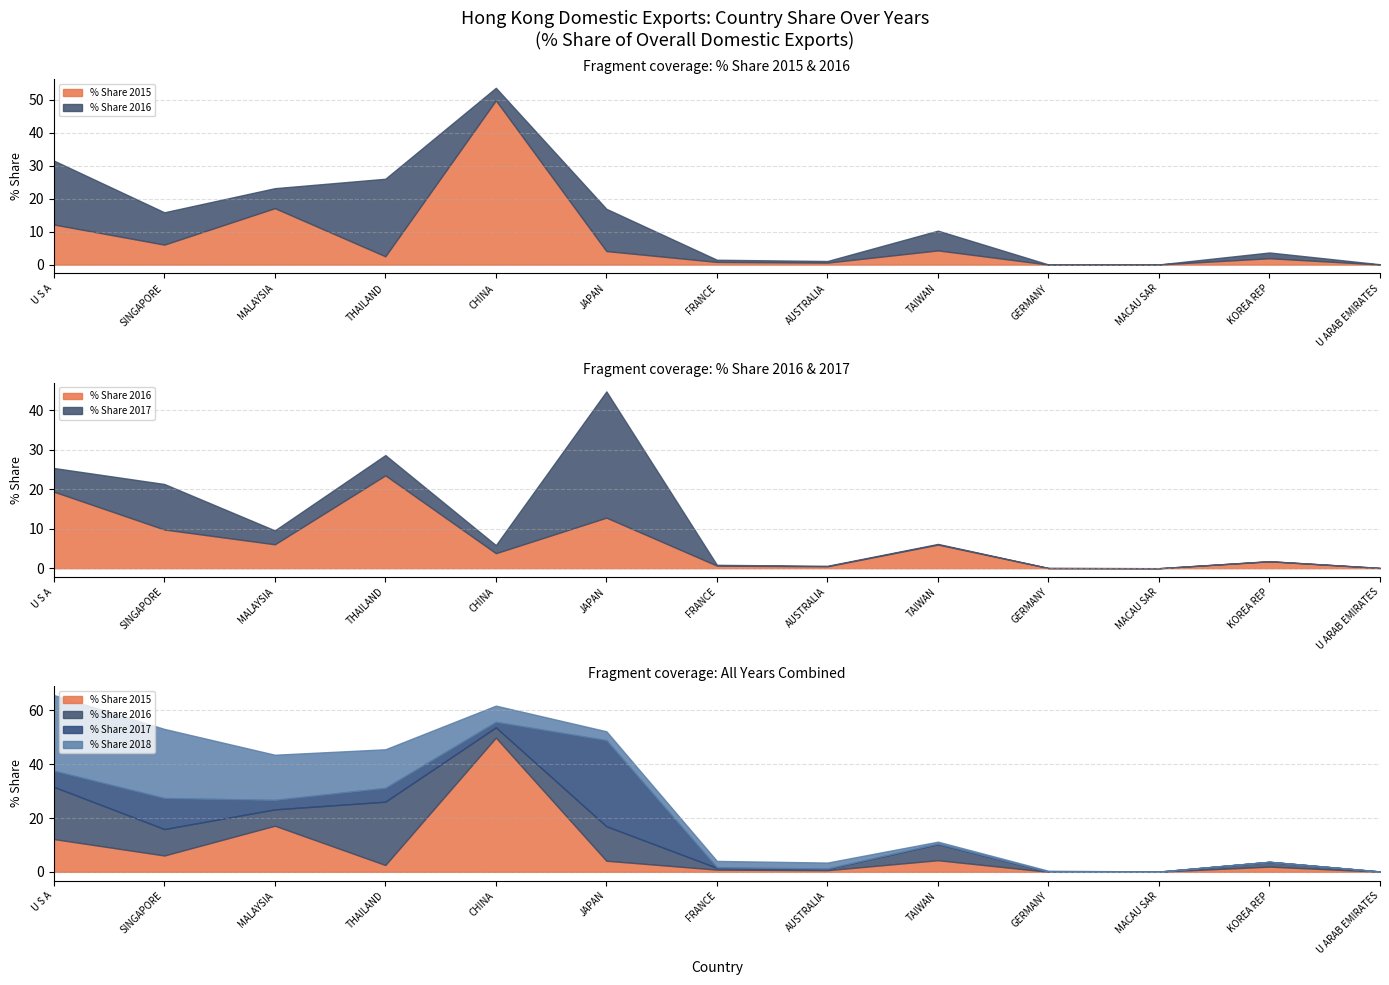

How many interior local valleys does the Value 2015 (K HKD) series have?

4